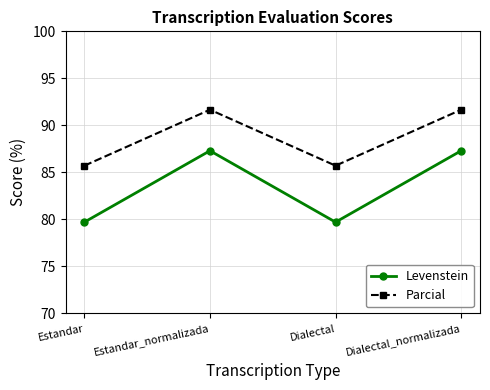

Which series has the largest range (max minus min)?

Levenstein